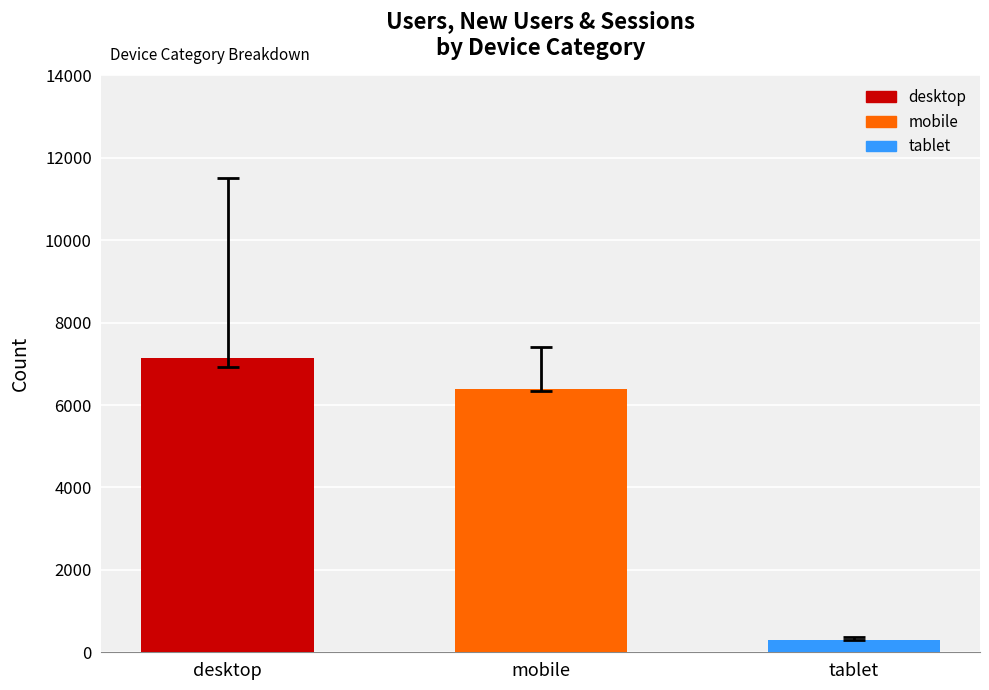

Is it true that the value at mobile is 6385?

True